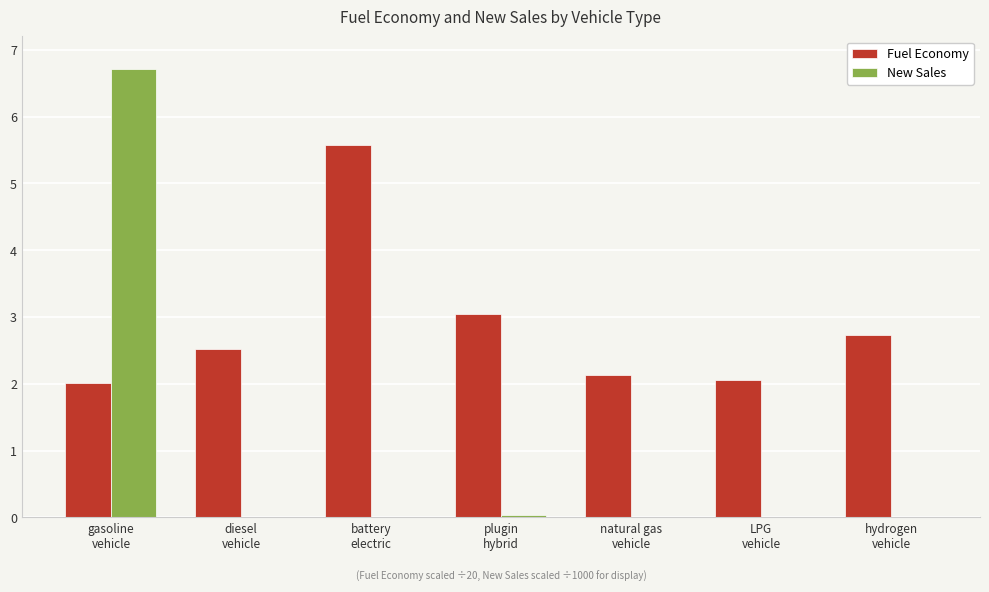

How many series are shown in this chart?

2